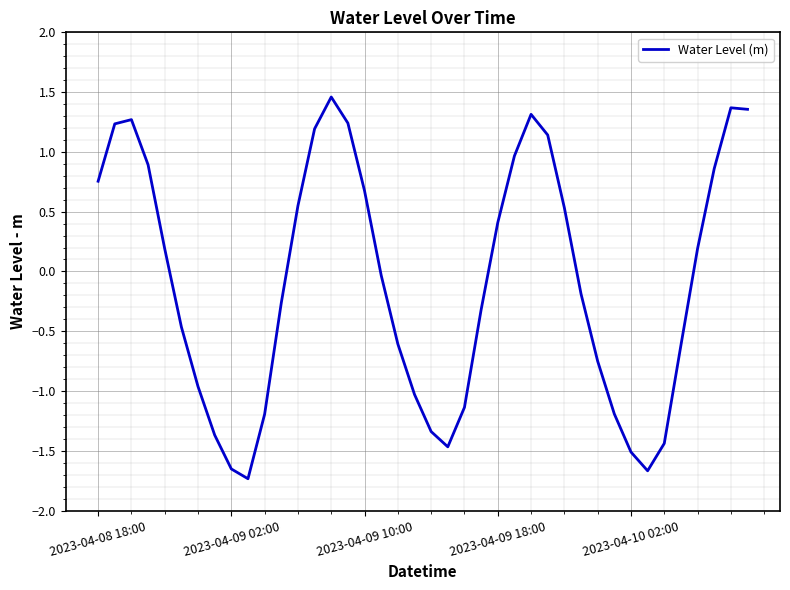

True or false: the data has more than 0 interior local peaks.

True